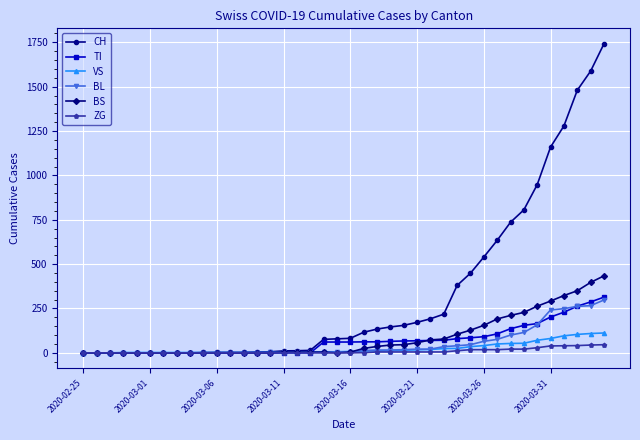

Which series has the largest total across all categories?

CH